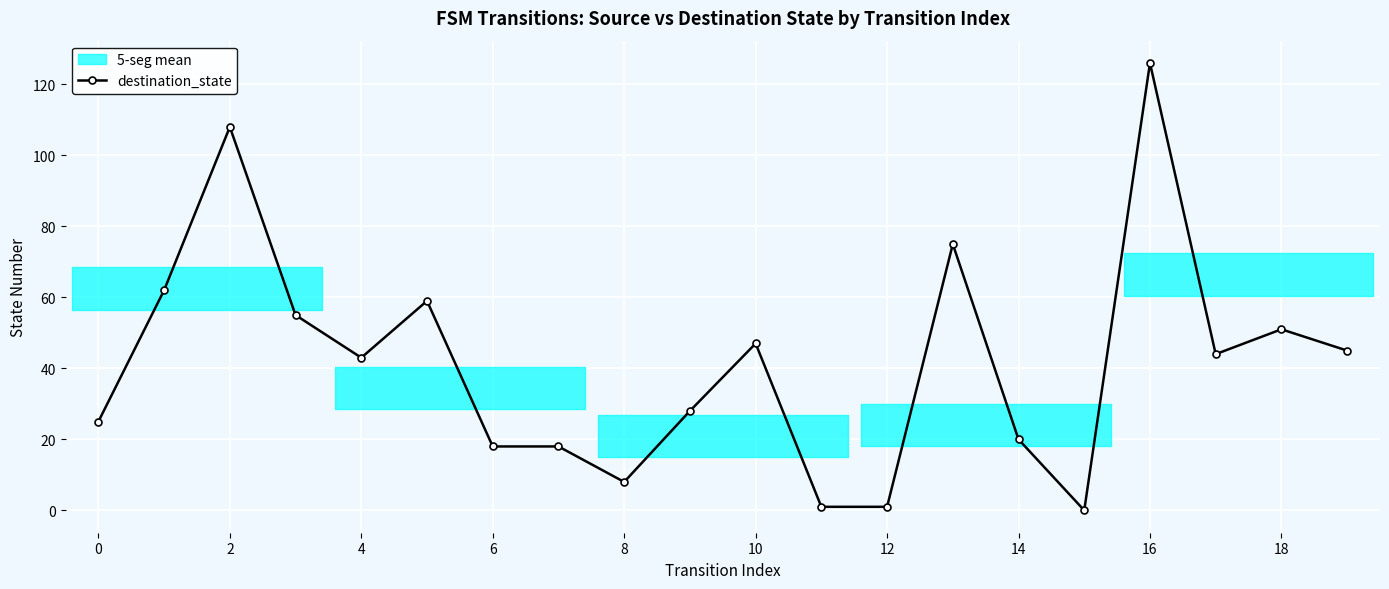

Reading left to right, transcribe all the data shown in this chart.

25	62	108	55	43	59	18	18	8	28	47	1	1	75	20	0	126	44	51	45